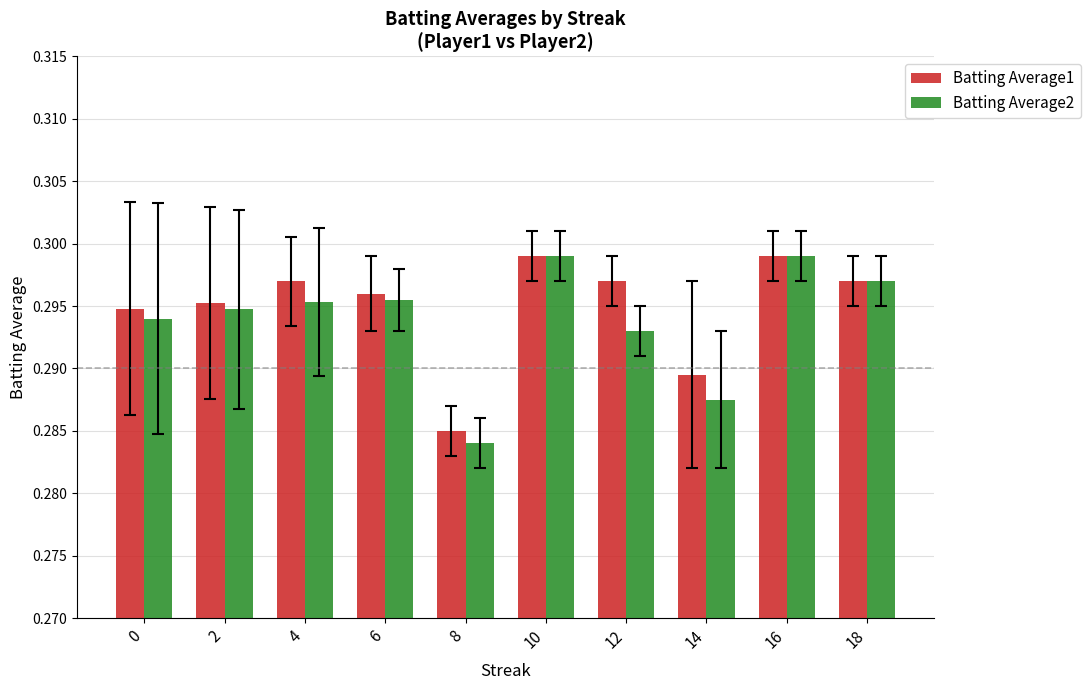

The value of Batting Average1 at 2 is 0.4. True or false?

False